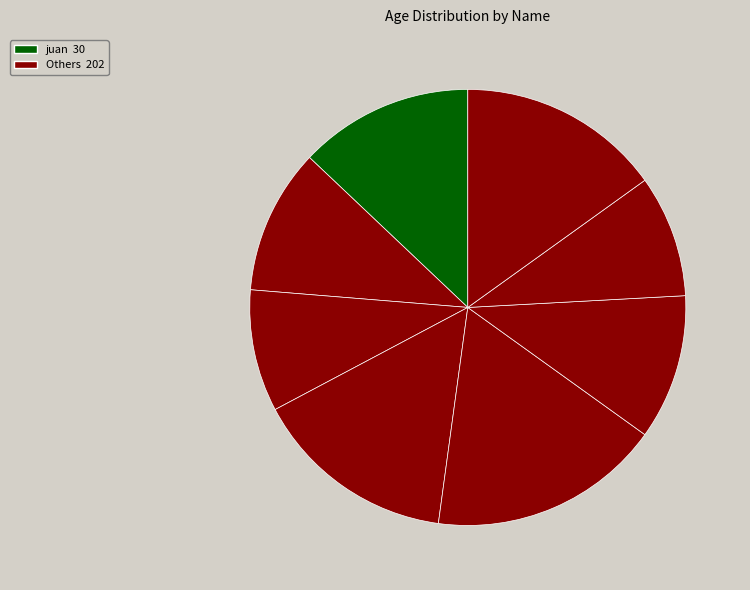

Count the number of slices in the pie.

8